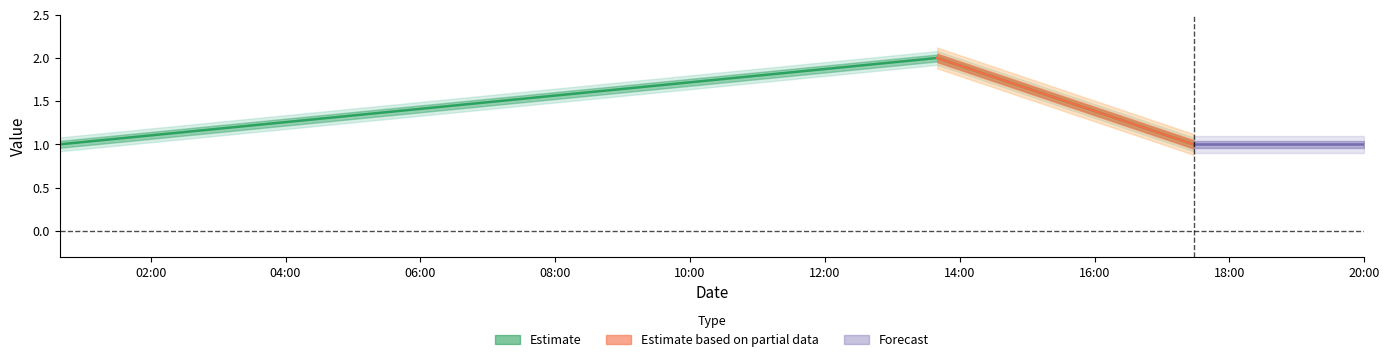

At which category does the chart reach its minimum across all series?

2019-03-19 00:39:00